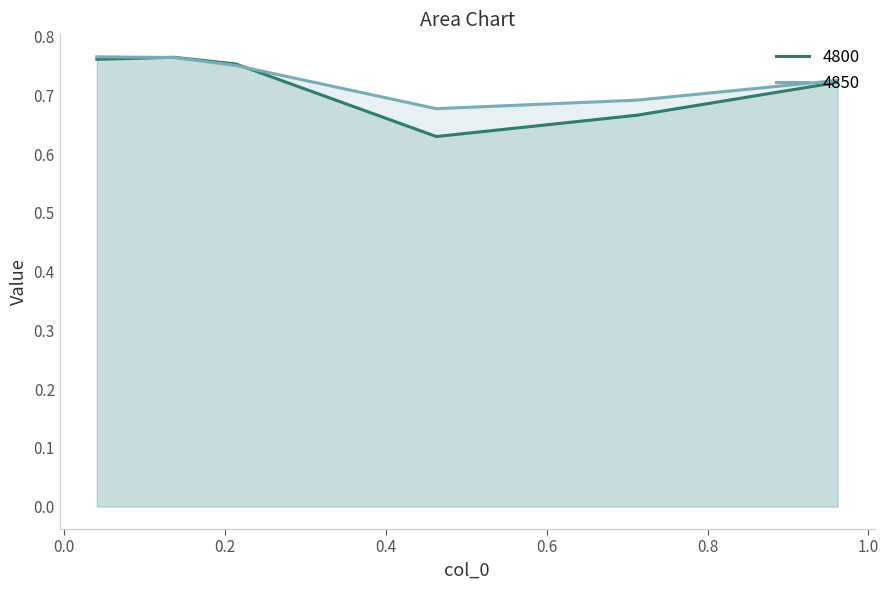

Count the 4800 values in the range 0 to 1.

6